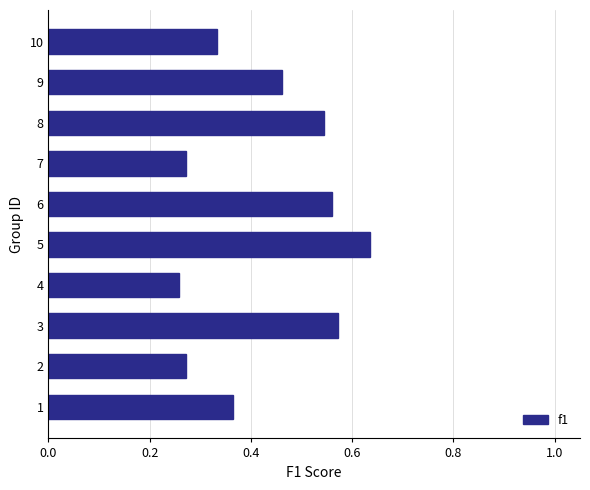

What is the sum of the values at 8 and 6?

1.1